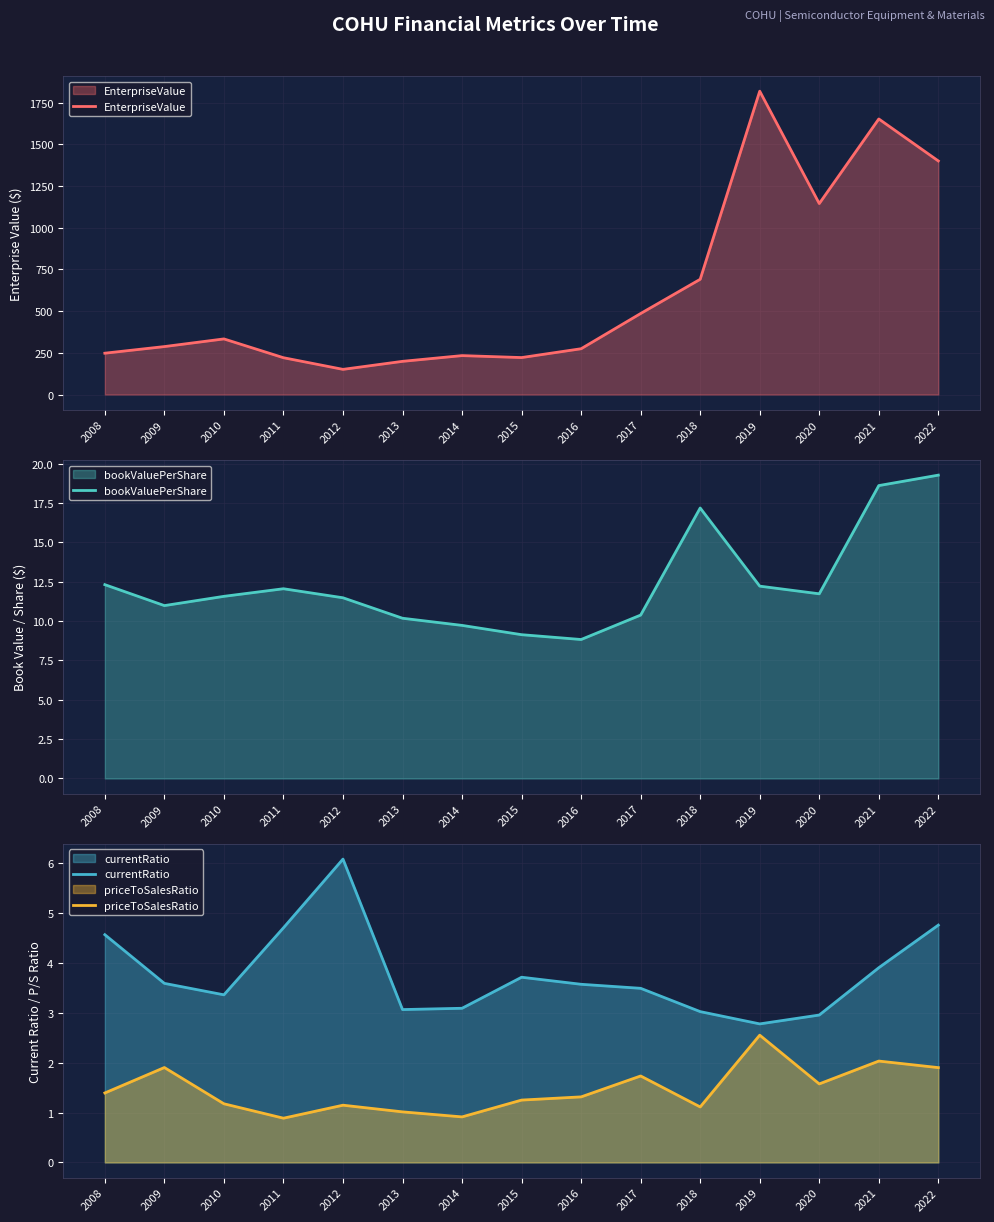

List the labels in order of priceToSalesRatio value, smallest first.

2011, 2014, 2013, 2018, 2012, 2010, 2015, 2016, 2008, 2020, 2017, 2022, 2009, 2021, 2019